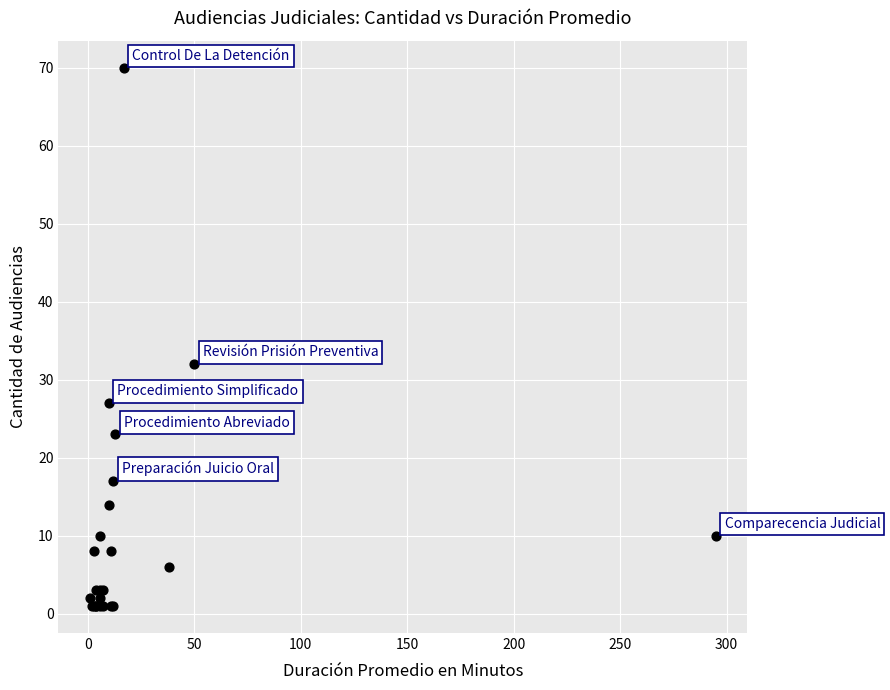

What Y value in the scatter plot is closest to 35?

32